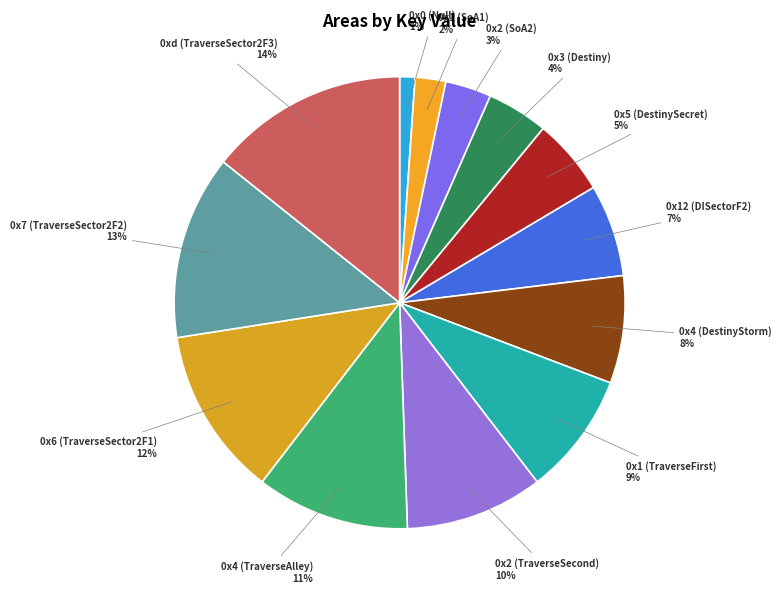

Rank the categories by value from highest to lowest.

0xd (TraverseSector2F3), 0x7 (TraverseSector2F2), 0x6 (TraverseSector2F1), 0x4 (TraverseAlley), 0x2 (TraverseSecond), 0x1 (TraverseFirst), 0x4 (DestinyStorm), 0x12 (DISectorF2), 0x5 (DestinySecret), 0x3 (Destiny), 0x2 (SoA2), 0x1 (SoA1), 0x0 (Null)